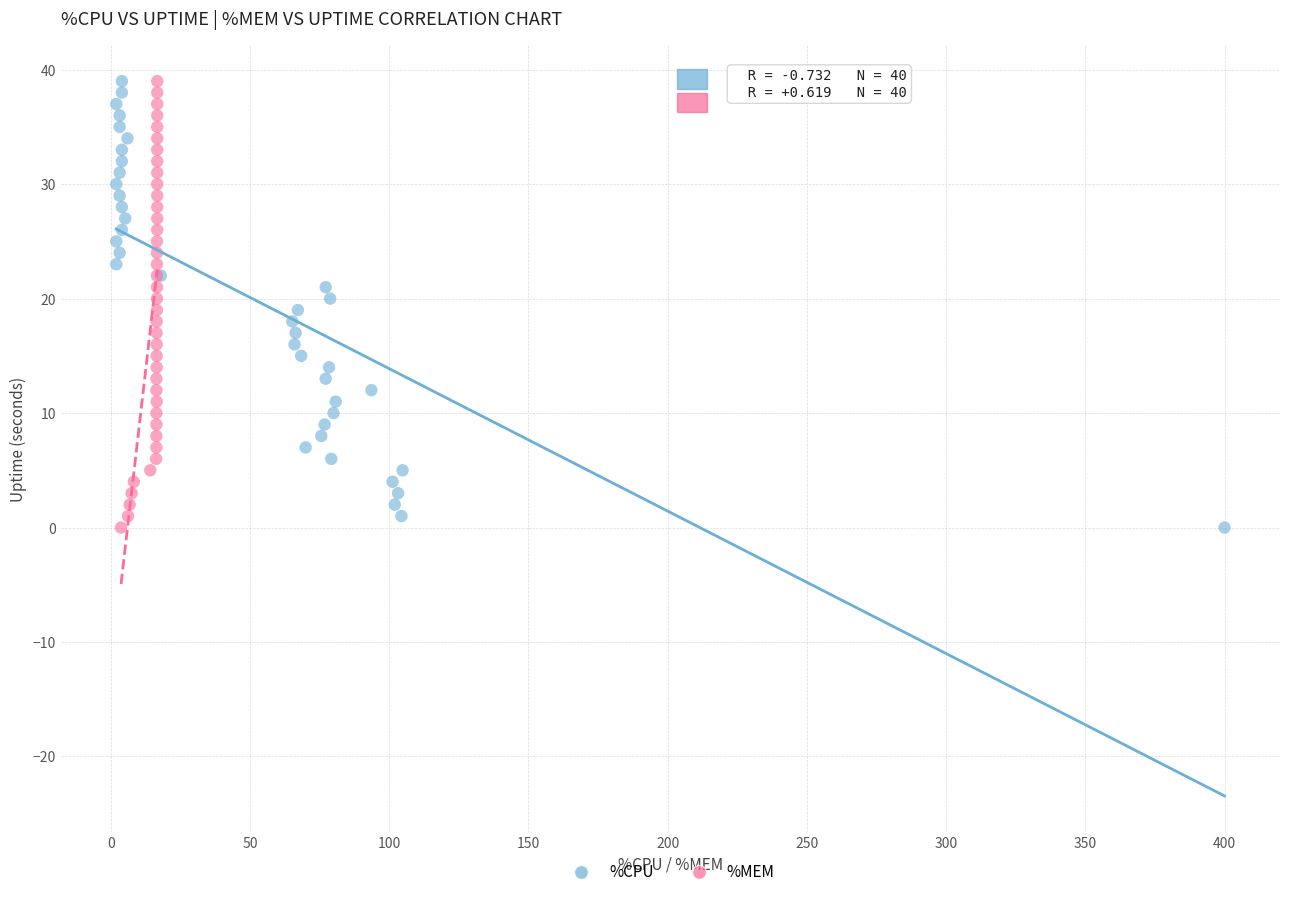

What are all the series names shown in the legend?

%CPU, %MEM